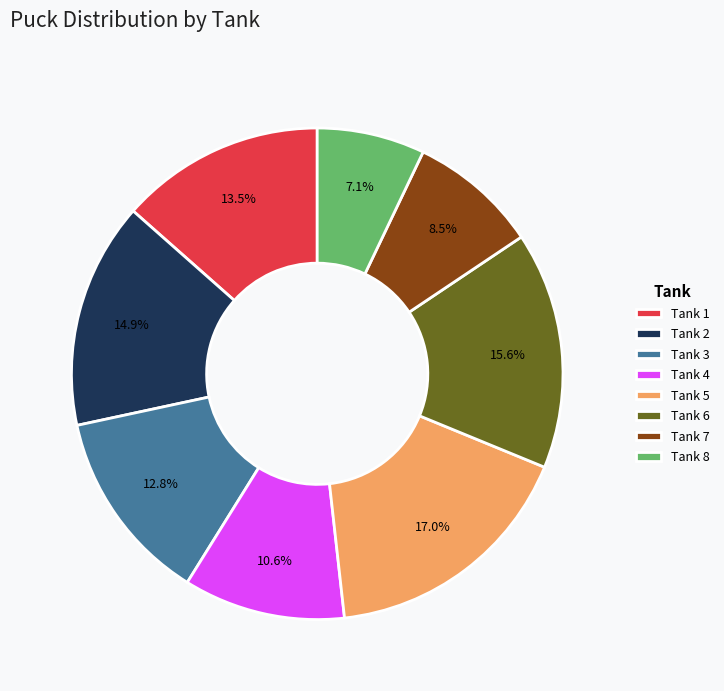

To the nearest percent, what percentage of the pie is Tank 8?

7%